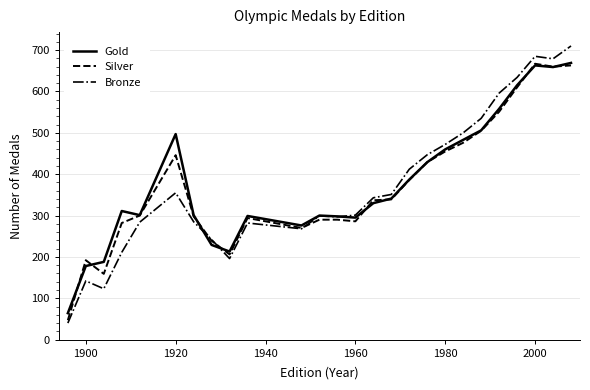

Which series has the widest spread of values?

Bronze